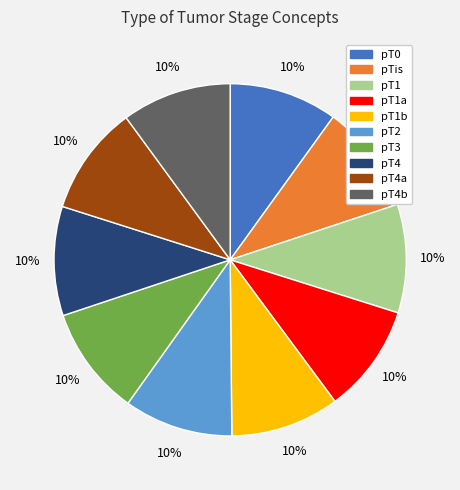

Is there any slice that represents more than half of the pie?

No